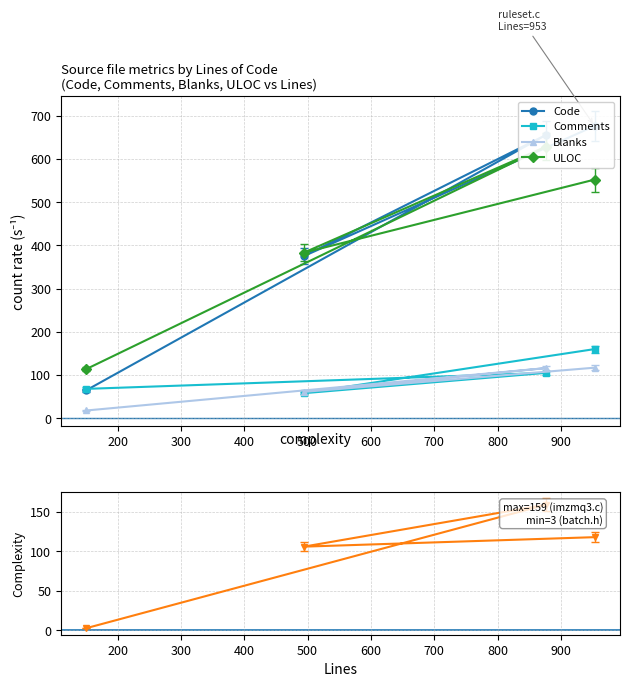

Which series has the largest total across all categories?

Code